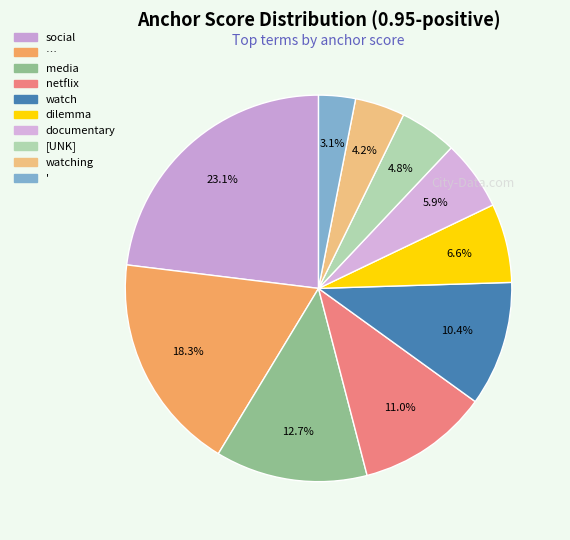

What is the largest slice in the pie chart?

social